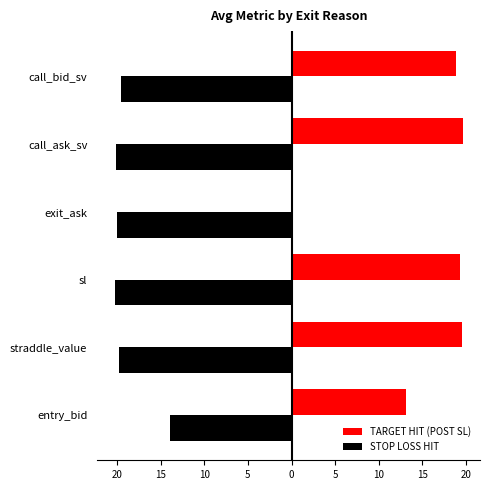

What are all the series names shown in the legend?

TARGET HIT (POST SL), STOP LOSS HIT